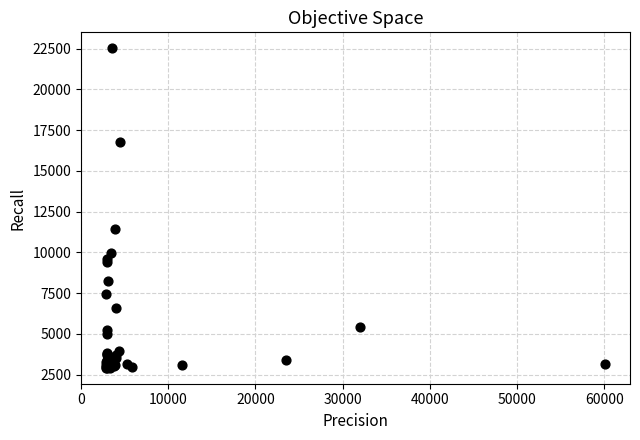

What Y value in the scatter plot is closest to 12725?

11441.8